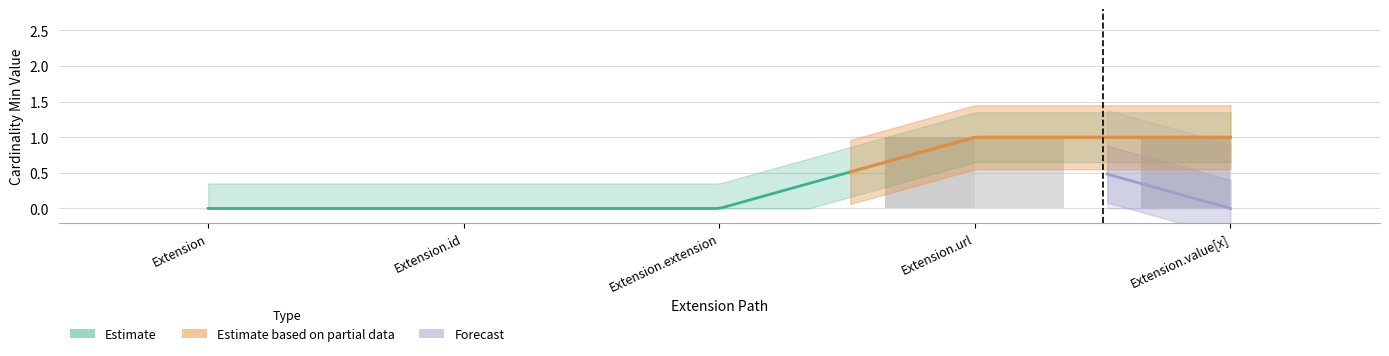

What is the value of the Min bar at the 5th from the left?

1